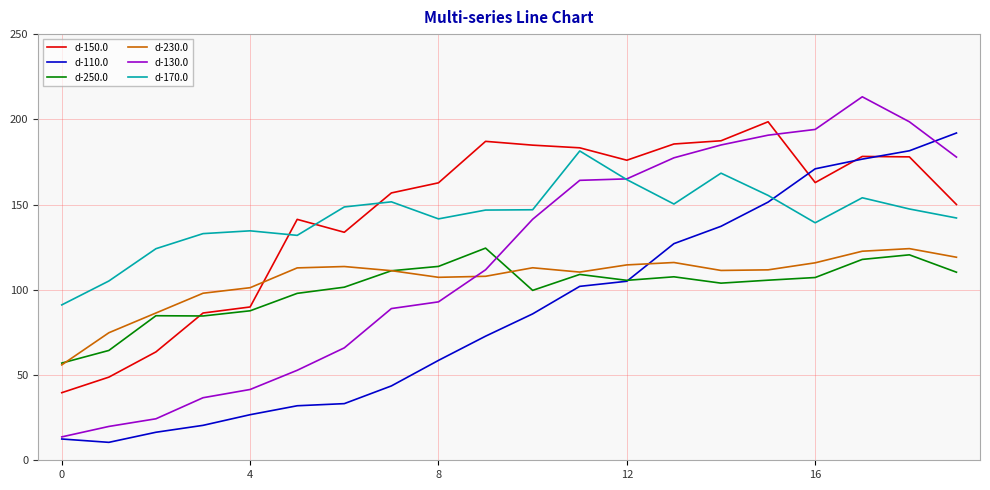

Which series has the largest range (max minus min)?

d-130.0